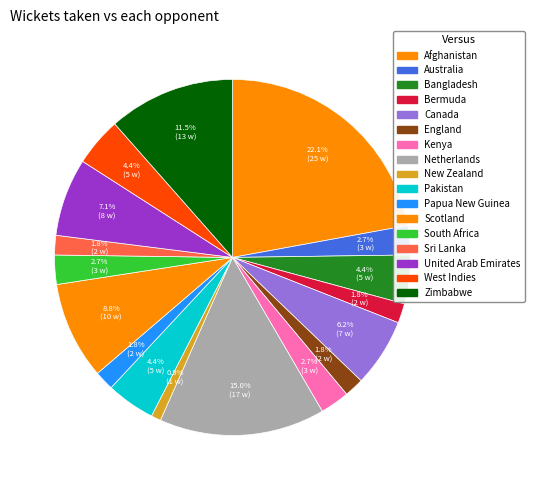

Rank the categories by value from highest to lowest.

Afghanistan, Netherlands, Zimbabwe, Scotland, United Arab Emirates, Canada, Bangladesh, Pakistan, West Indies, Australia, Kenya, South Africa, Bermuda, England, Papua New Guinea, Sri Lanka, New Zealand